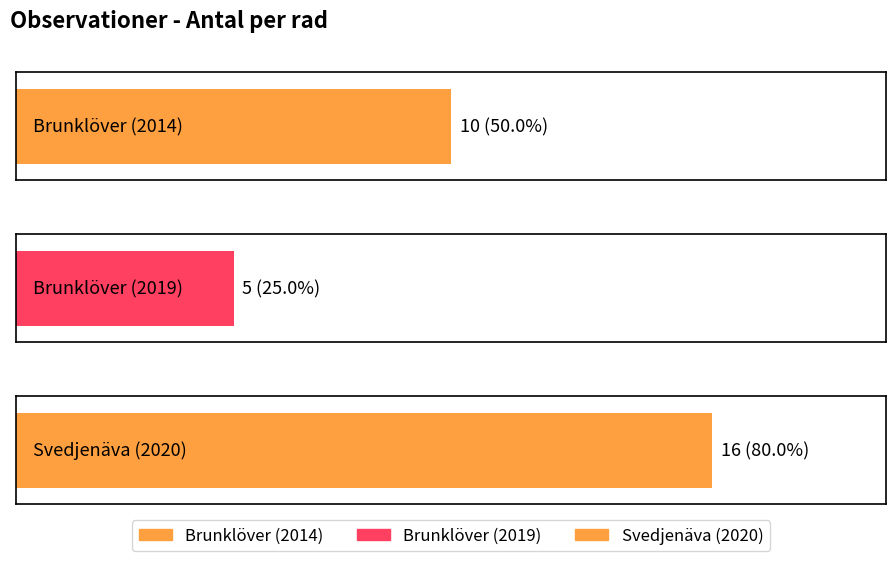

Reading right to left, what are all the values shown in this chart?

16	5	10